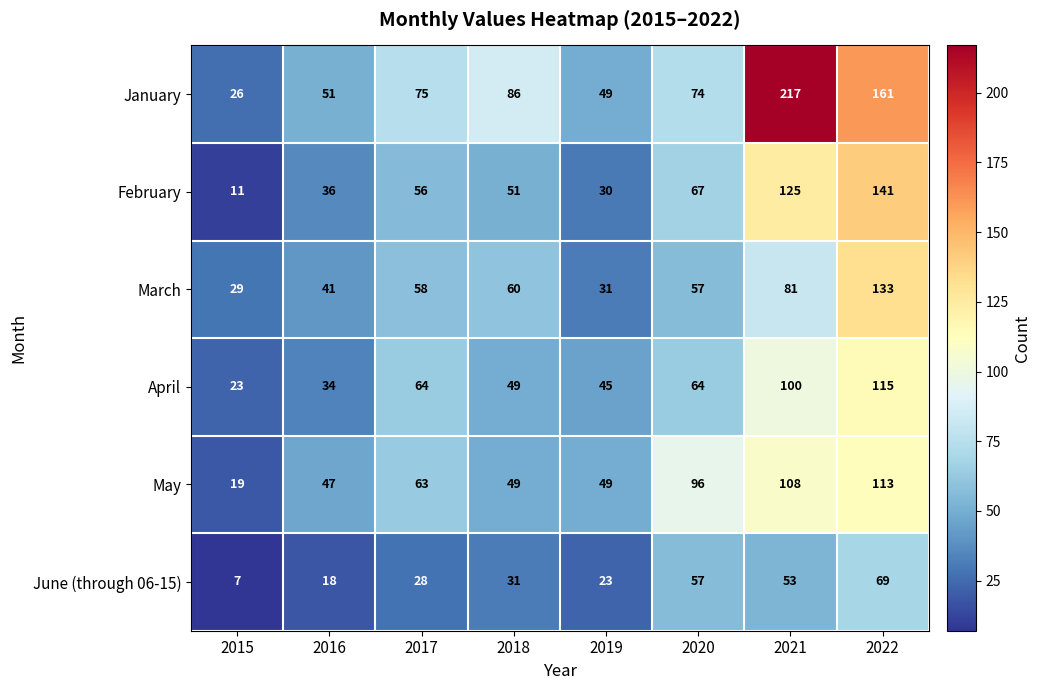

What is the total value across all series at 2020?

415